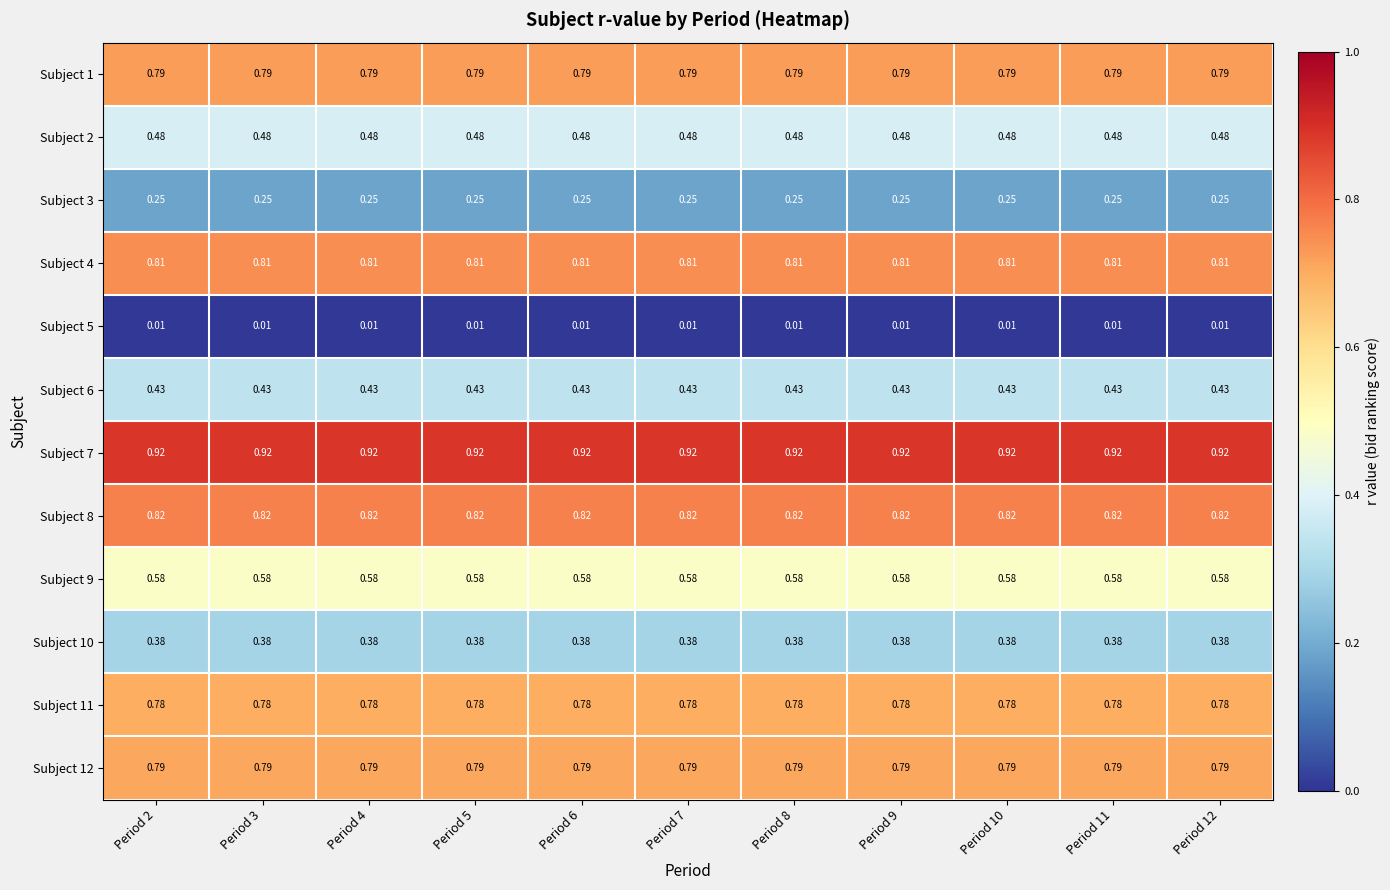

Is the value of Subject 4 at Period 11 greater than the value of Subject 10 at Period 6?

Yes